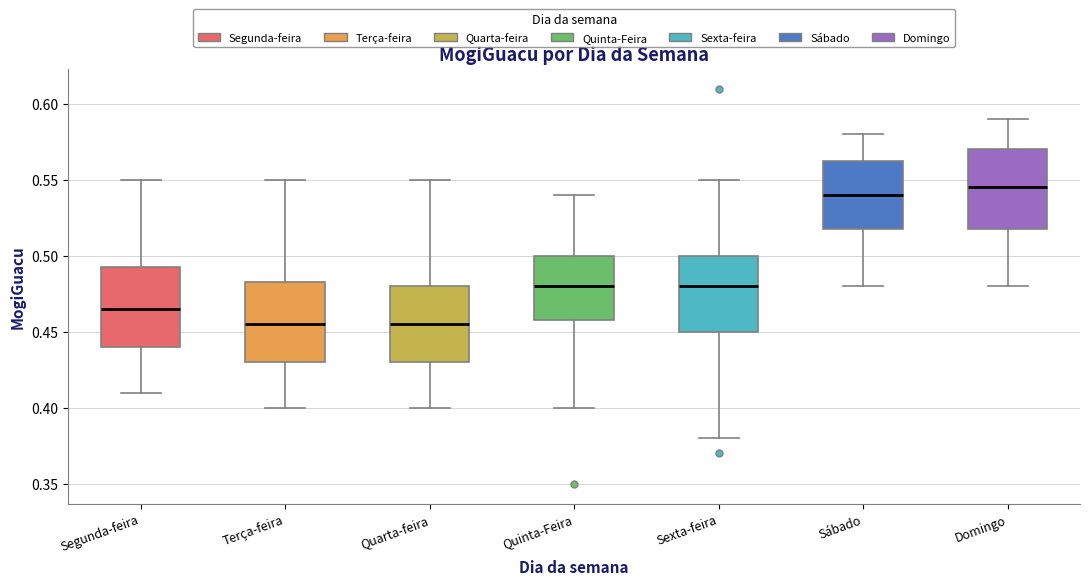

Which box's median line is the highest?

Domingo